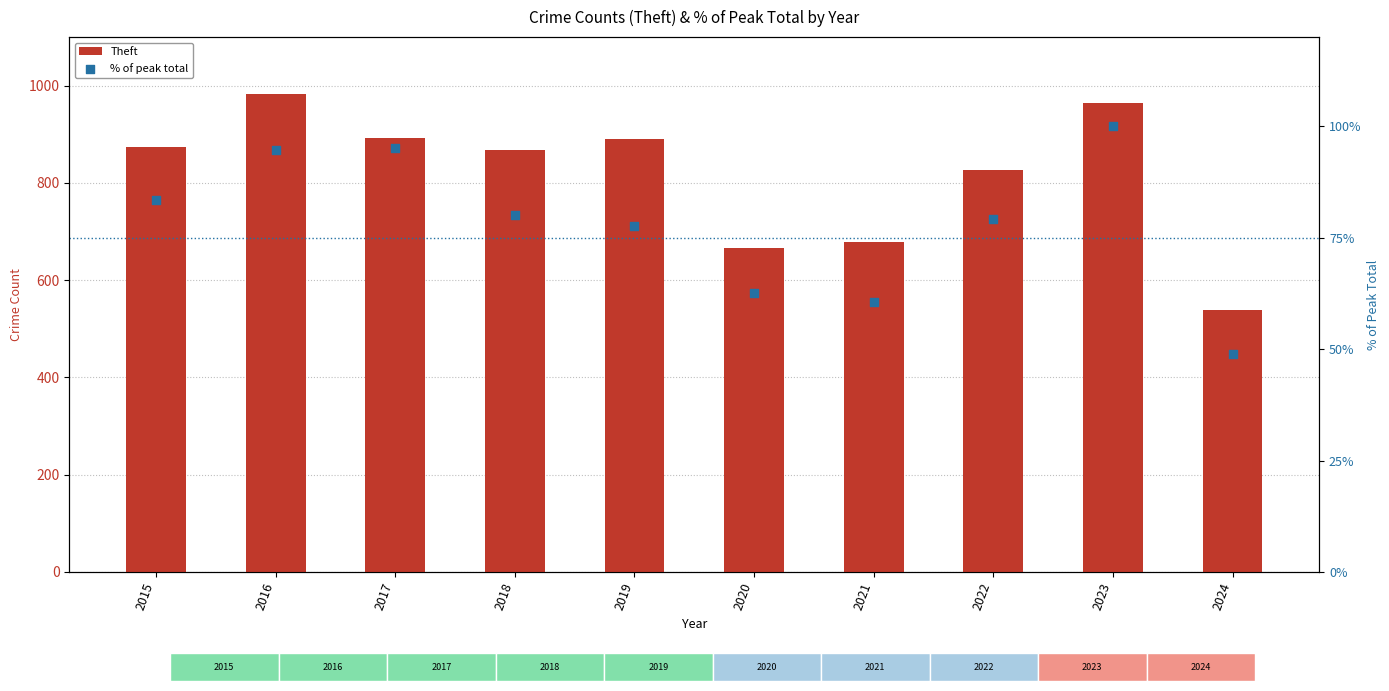

What is the total value across all series at 2019?

968.7